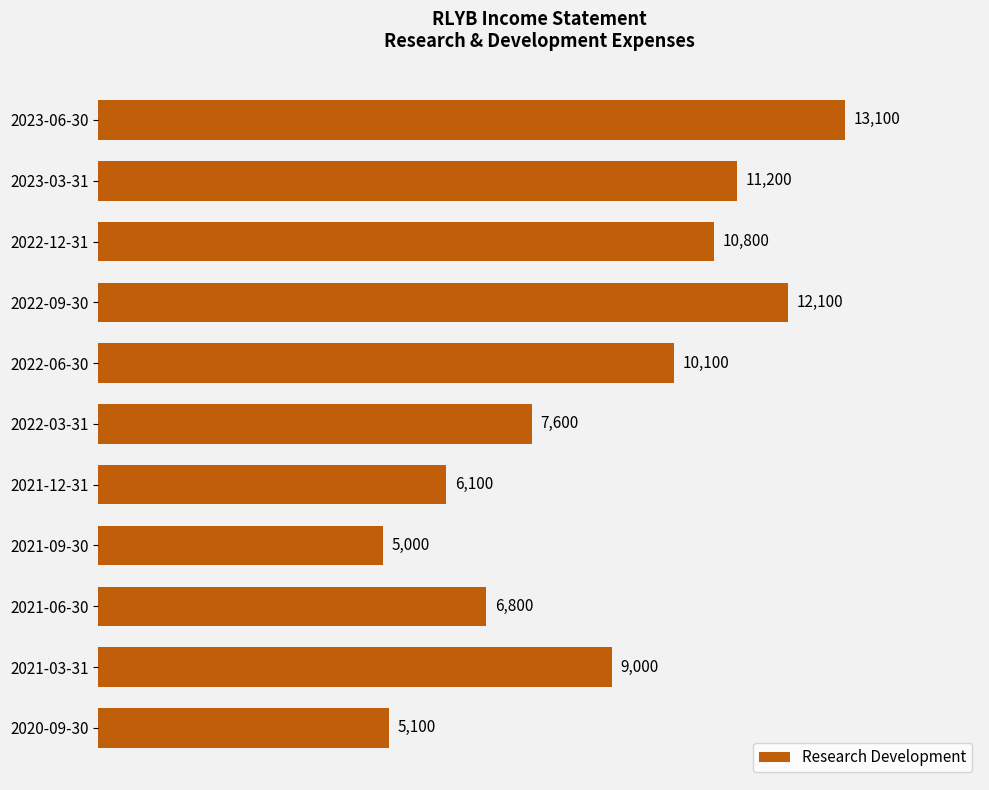

What is the difference between the maximum and minimum values?

8100